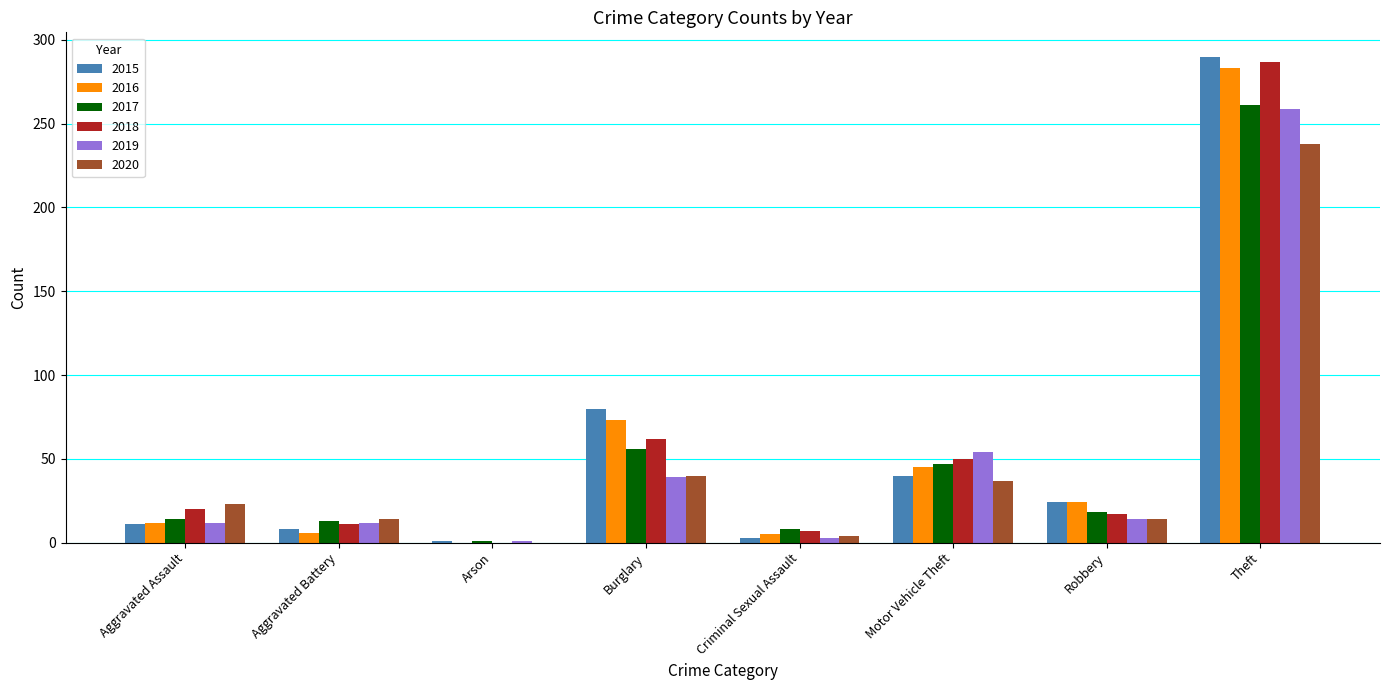

Where is 2018 nearest to the value 143?

Burglary